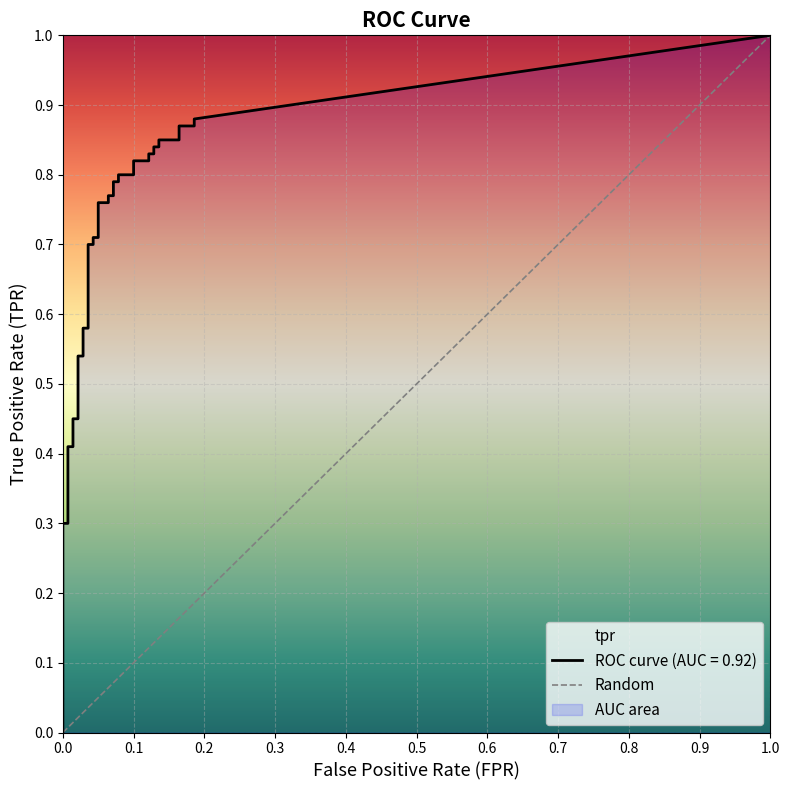

How many series are shown in this chart?

2